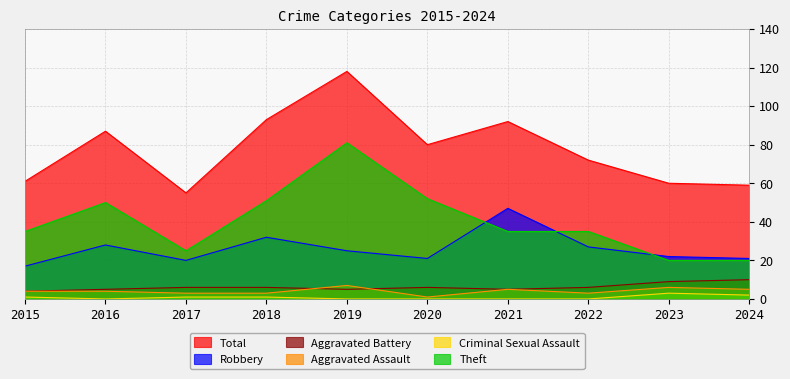

True or false: Aggravated Battery and Aggravated Assault cross at least once.

True